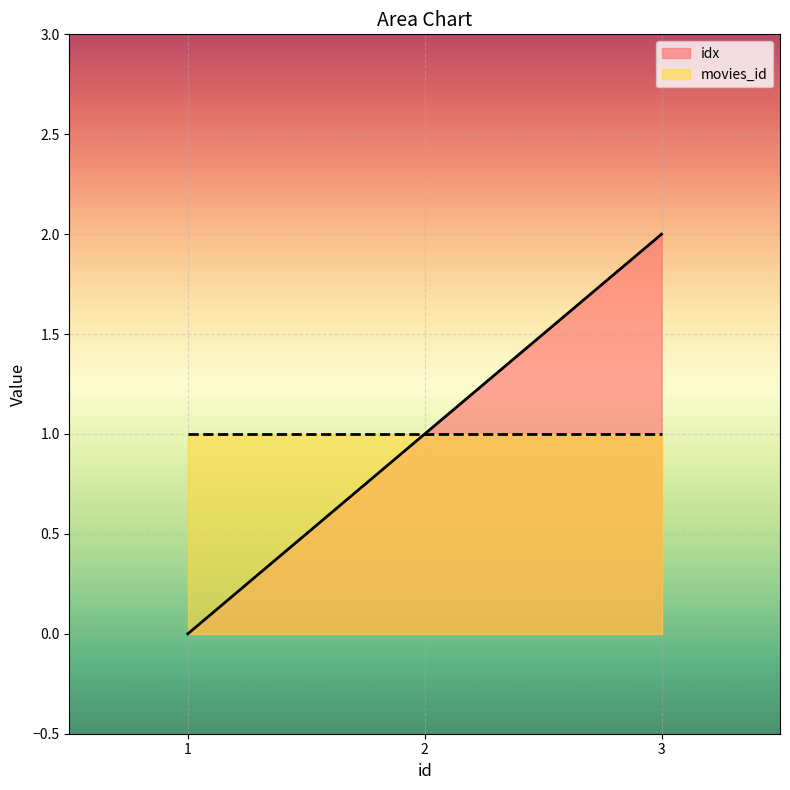

Reading right to left, transcribe all the data shown in this chart.

2	1	0